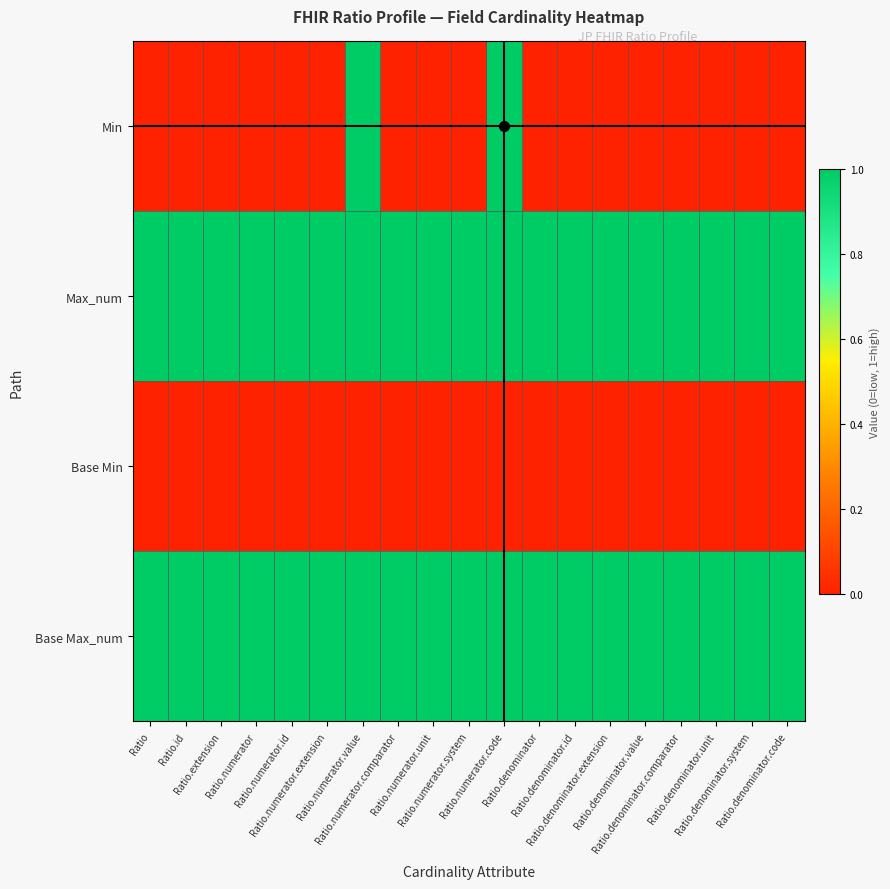

List the series in order of their peak value, highest first.

Min, Max_num, Base Max_num, Base Min